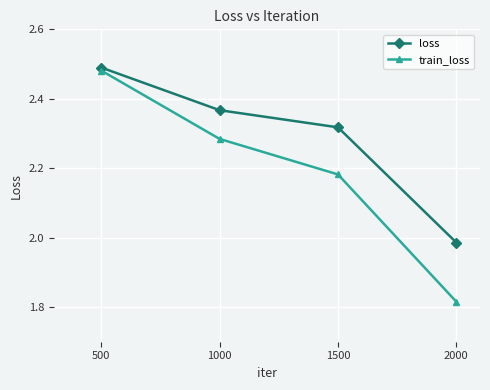

At which label does loss reach its peak?

500